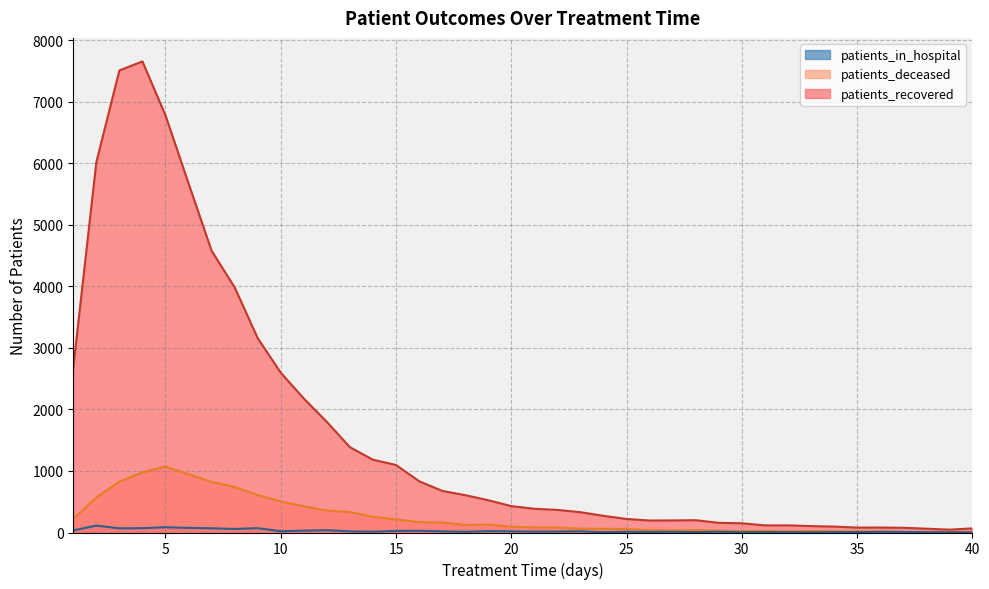

Where does the patients_in_hospital series first go above 16?

1